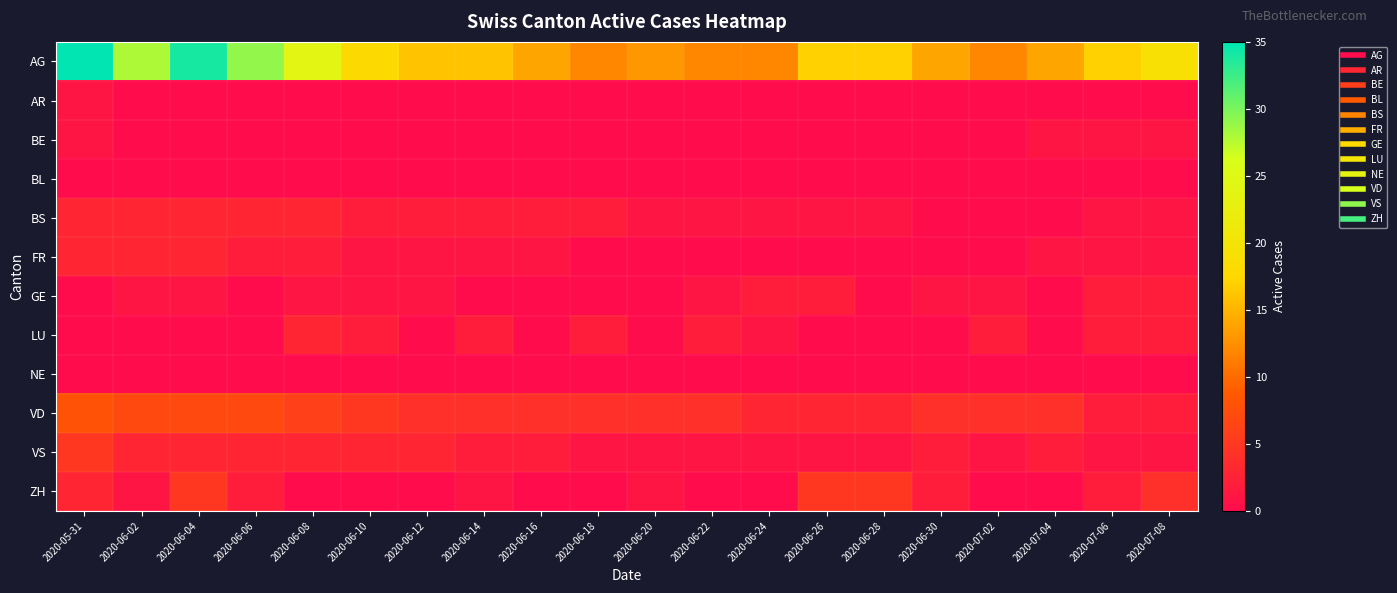

At how many categories does at least one series exceed 34?

1